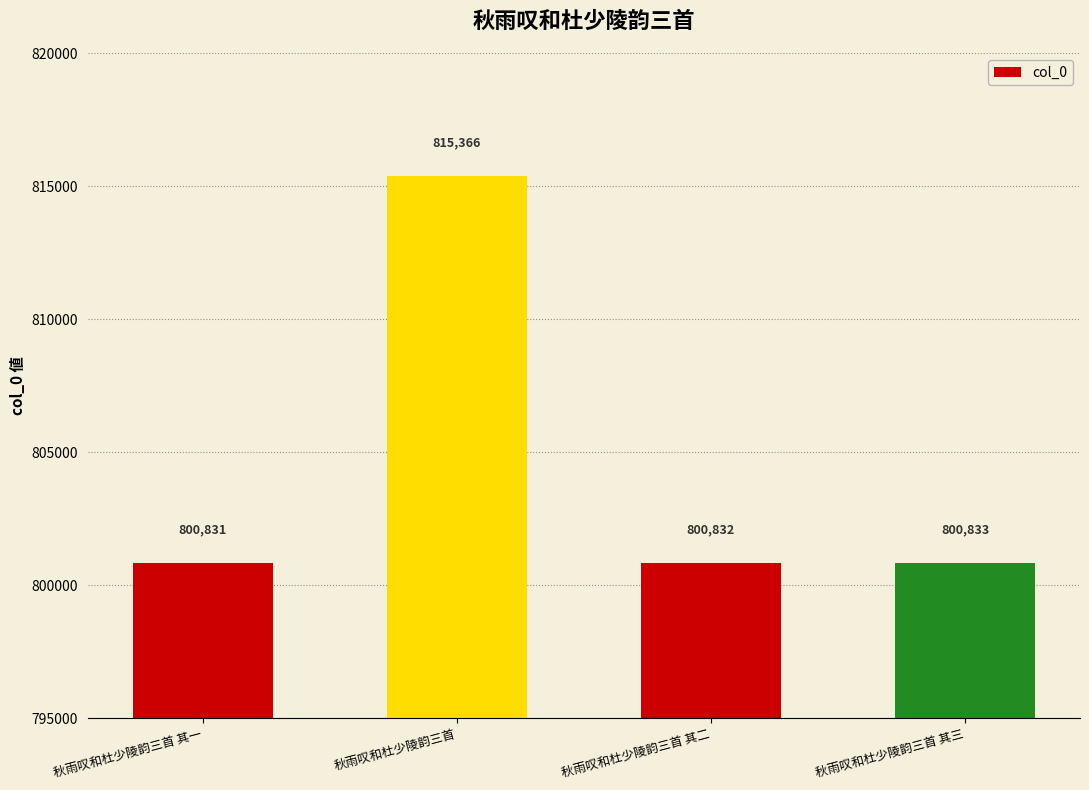

What is the label of the 3rd bar from the left?

秋雨叹和杜少陵韵三首 其二